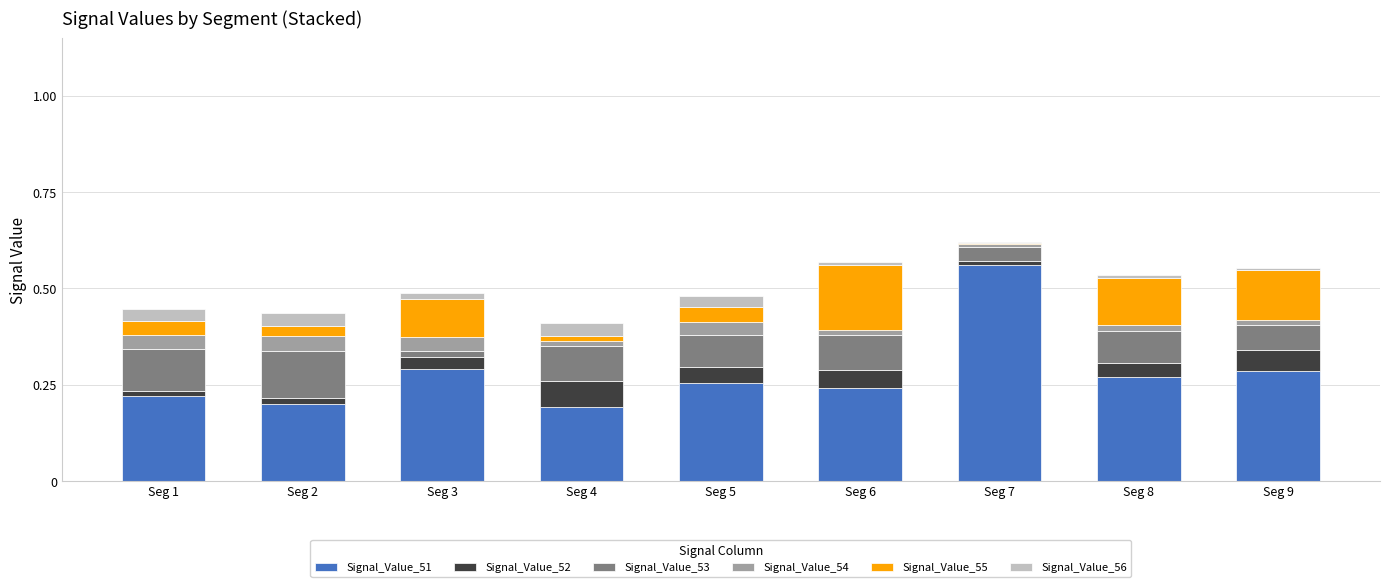

At which label does Signal_Value_51 reach its peak?

Seg 7